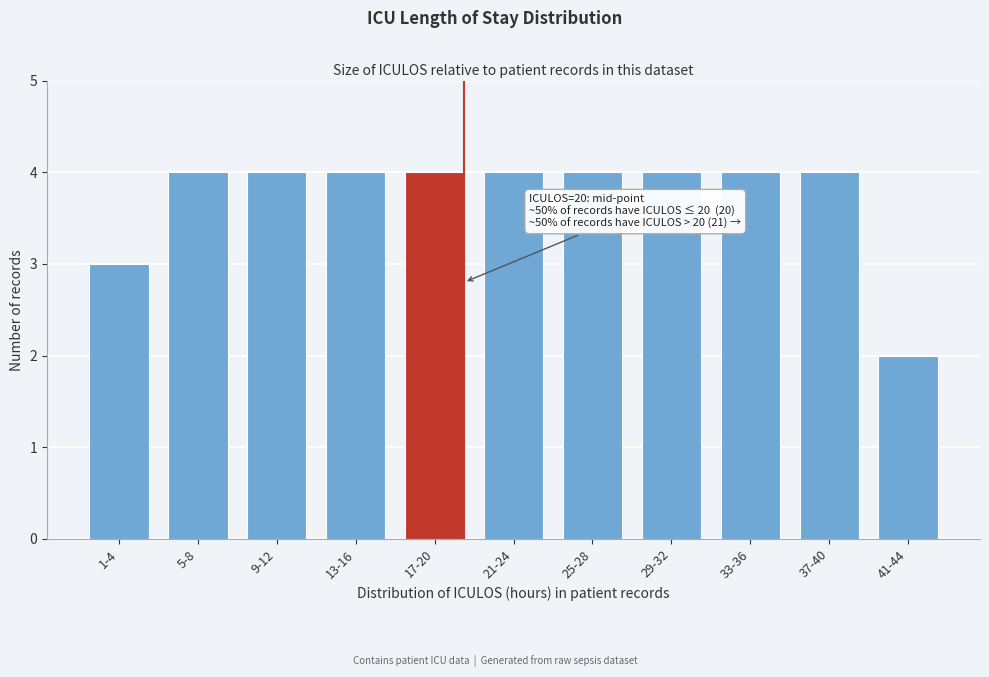

Reading left to right, extract all data points from this chart.

1-4=3	5-8=4	9-12=4	13-16=4	17-20=4	21-24=4	25-28=4	29-32=4	33-36=4	37-40=4	41-44=2